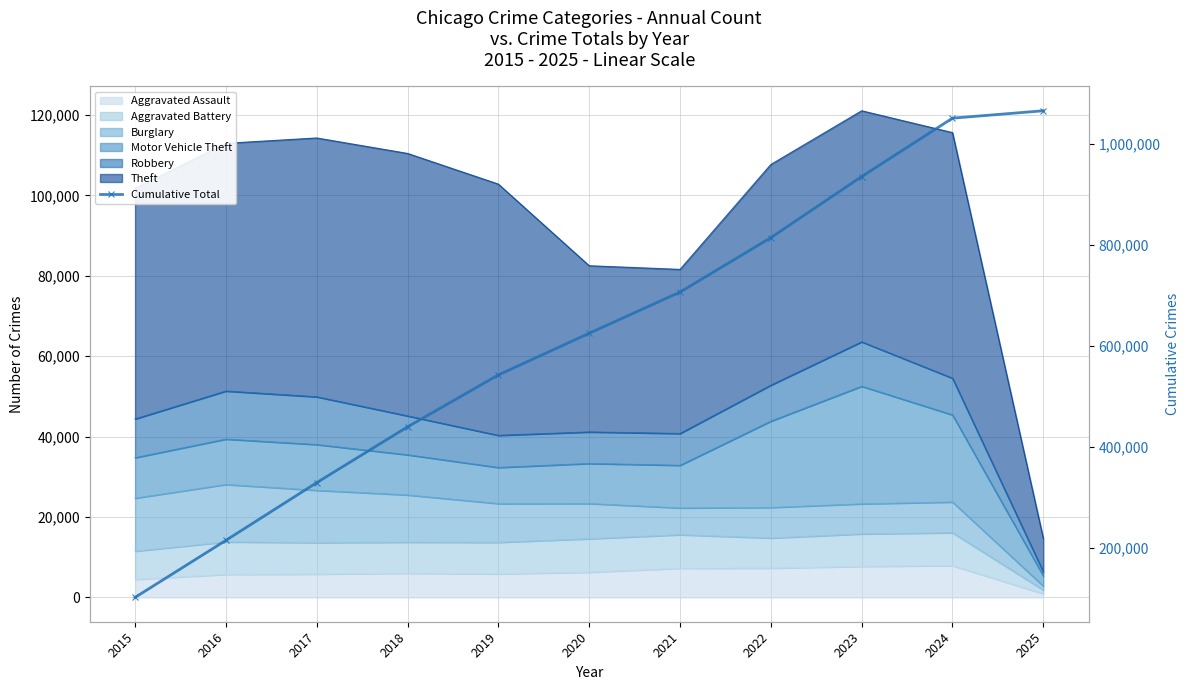

How many values are between 328982 and 935066?

7